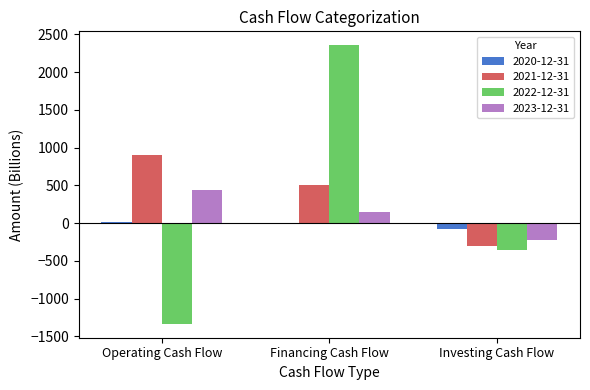

The 2023-12-31 series shows 598.9 at Operating Cash Flow. True or false?

False